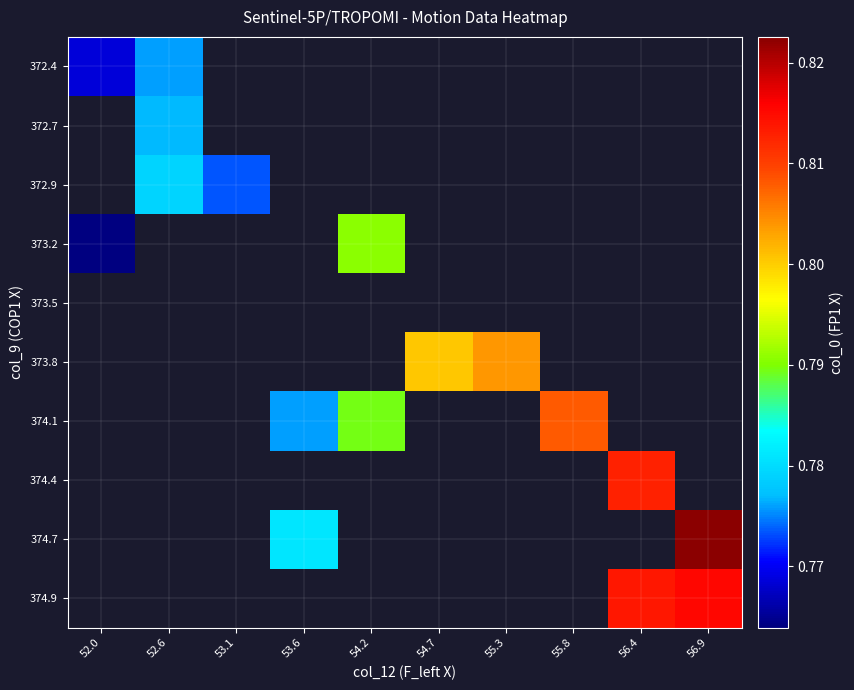

At which label does 373.5 reach its minimum?

52.0